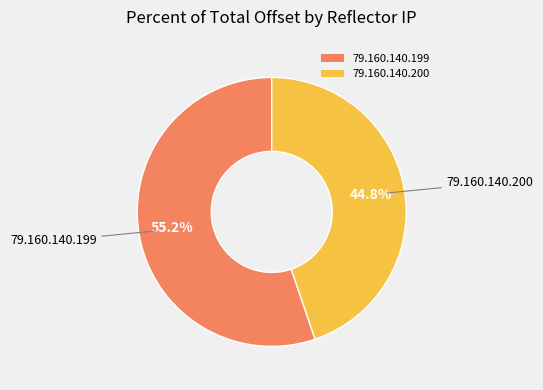

Rank the categories by value from highest to lowest.

79.160.140.199, 79.160.140.200